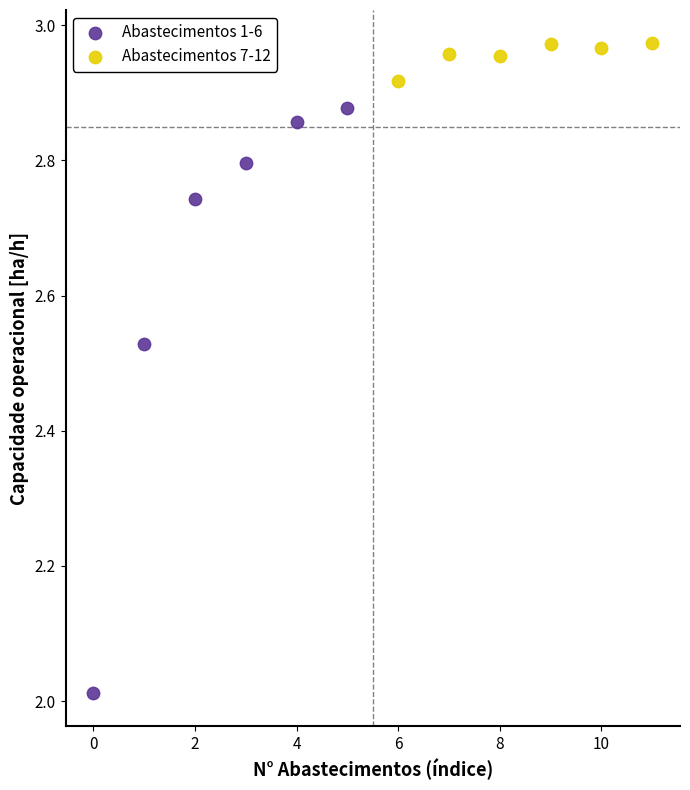

What are all the series names shown in the legend?

Abastecimentos 1-6, Abastecimentos 7-12